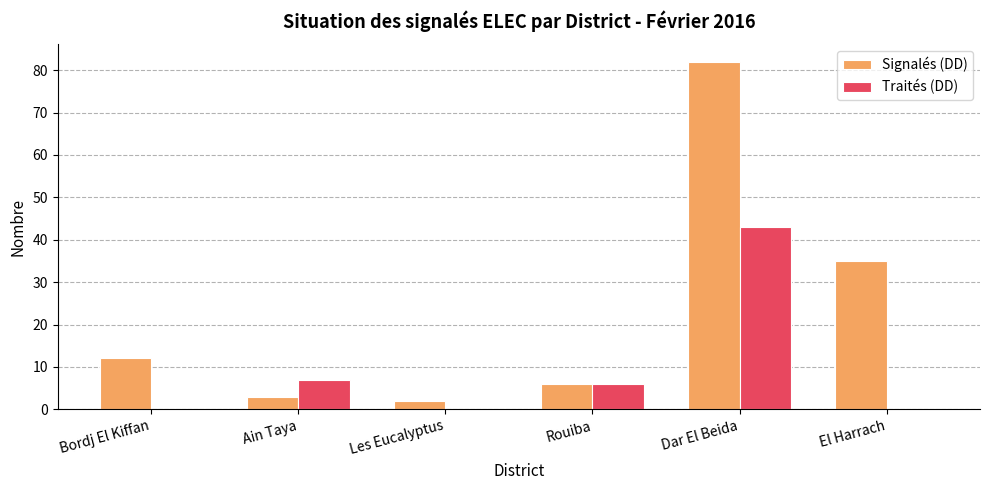

What is the approximate value of Traités (DD) at Ain Taya, to the nearest 10?

10